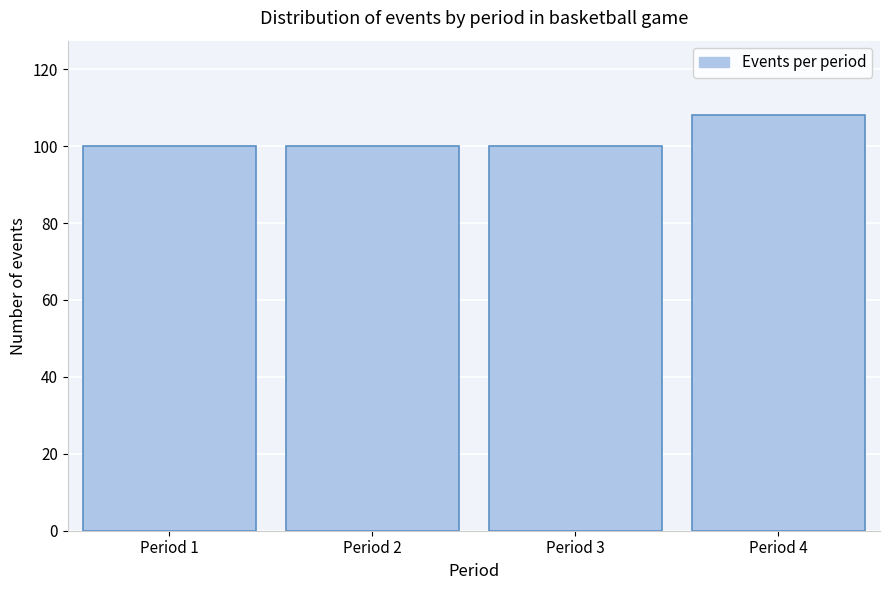

Reading left to right, what are all the values shown in this chart?

Period 1=100	Period 2=100	Period 3=100	Period 4=108